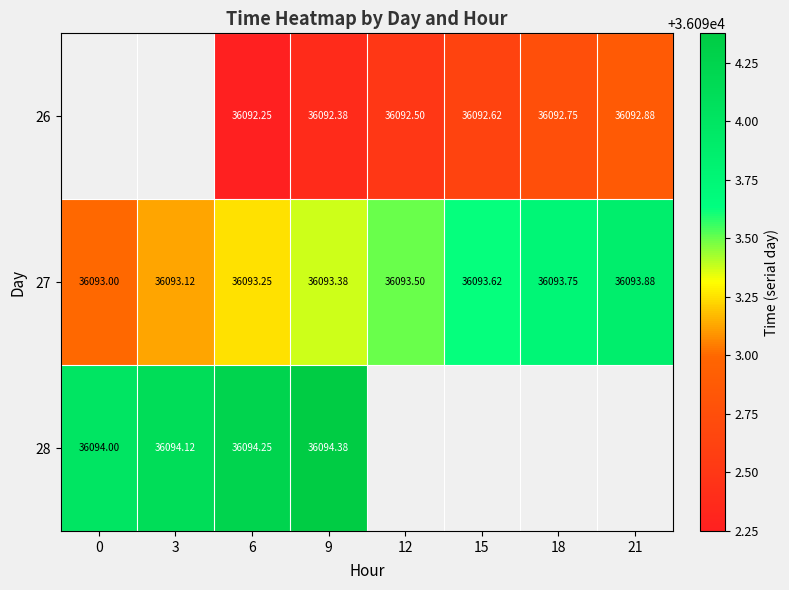

Is it true that 27 equals 36093.9 at 21?

True